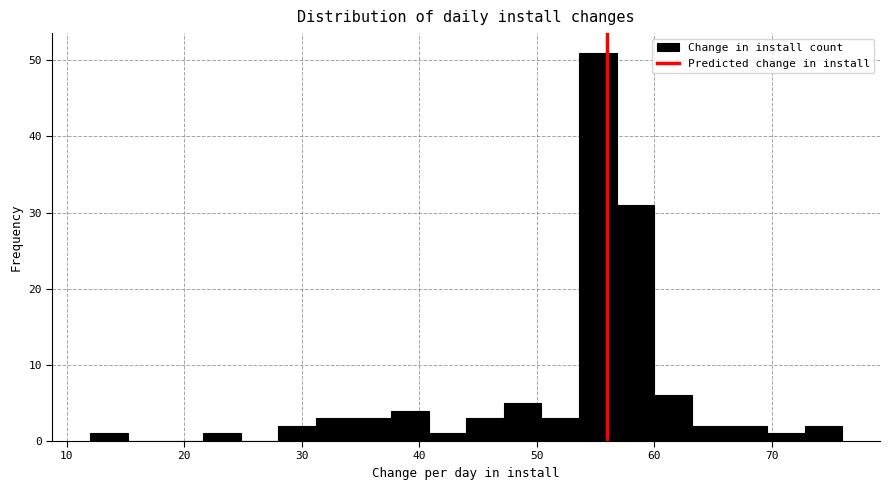

Around what value on the x-axis is the tallest bar? Give the approximate position of its centre, as read against the axis.

55